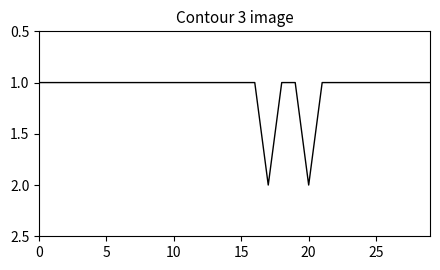

Is this an area chart (filled region under the line)?

No